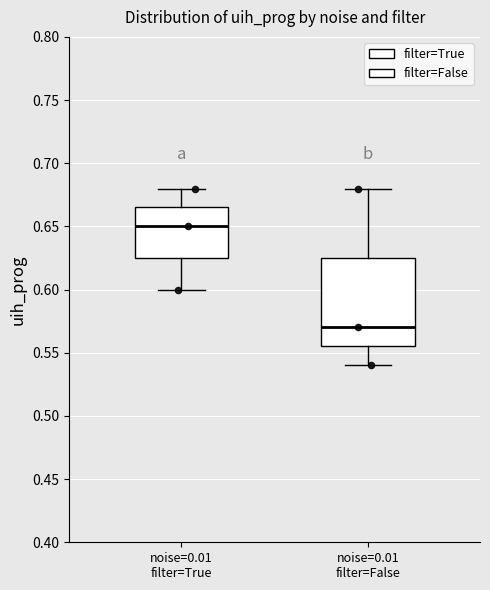

Which box's median line is the lowest?

noise=0.01 filter=False